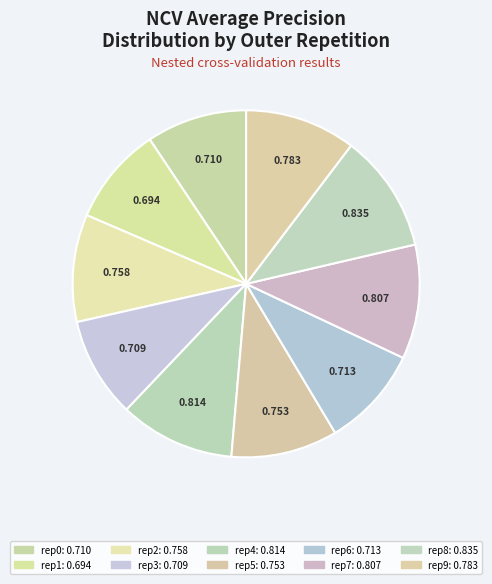

What is the smallest slice in the pie chart?

outer-repetition1